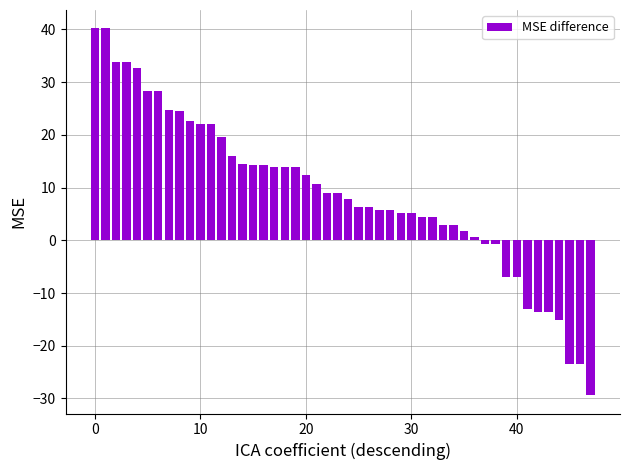

What is the difference between the second highest and minimum values?

69.6